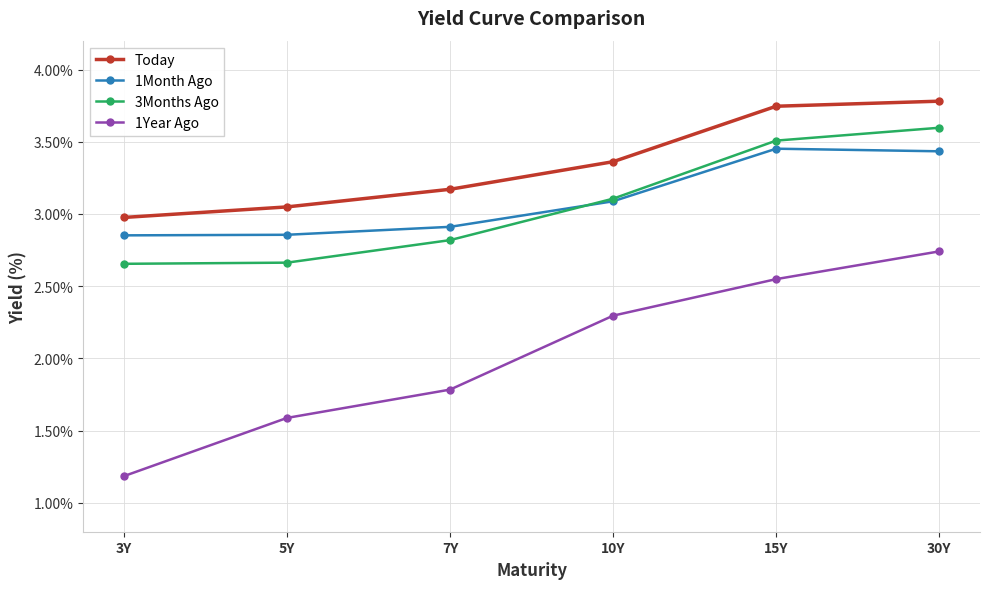

Is the value of 1Year Ago at 7Y greater than the value of Today at 15Y?

No